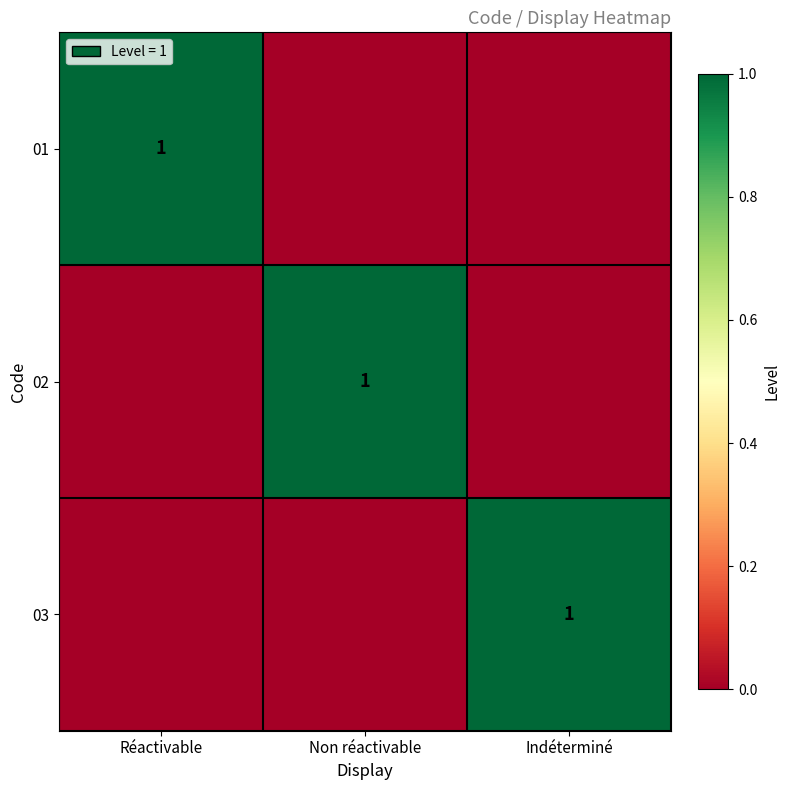

At which label does 03 reach its minimum?

Réactivable